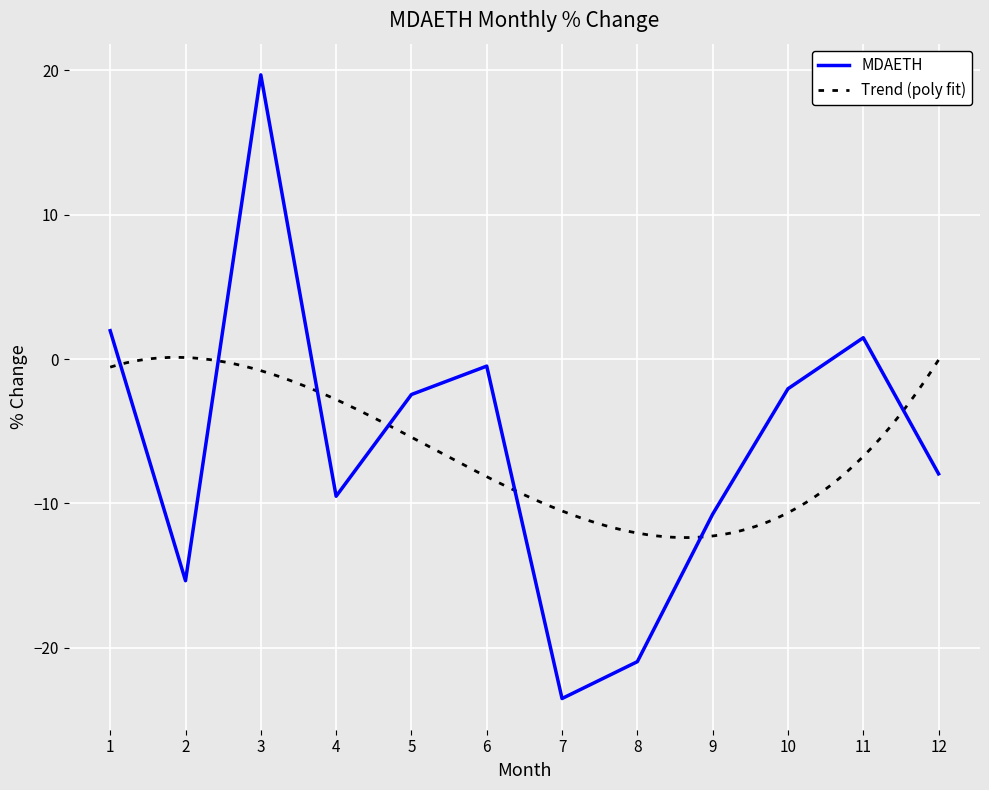

Which label corresponds to the smallest value in the chart?

7